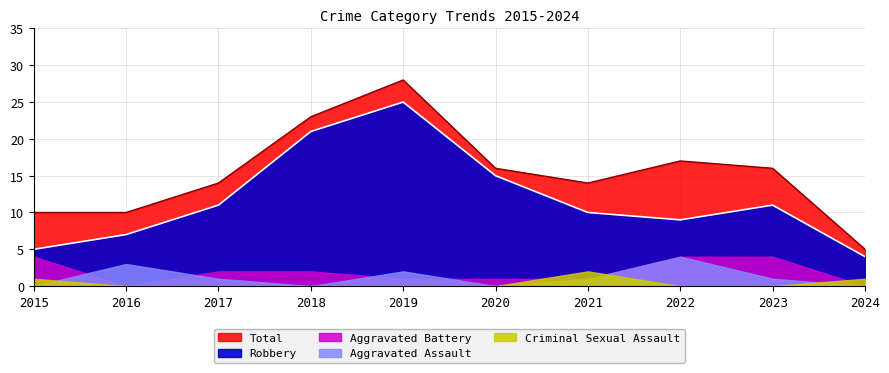

What is the value of the Robbery point at the 1st from the left?

5